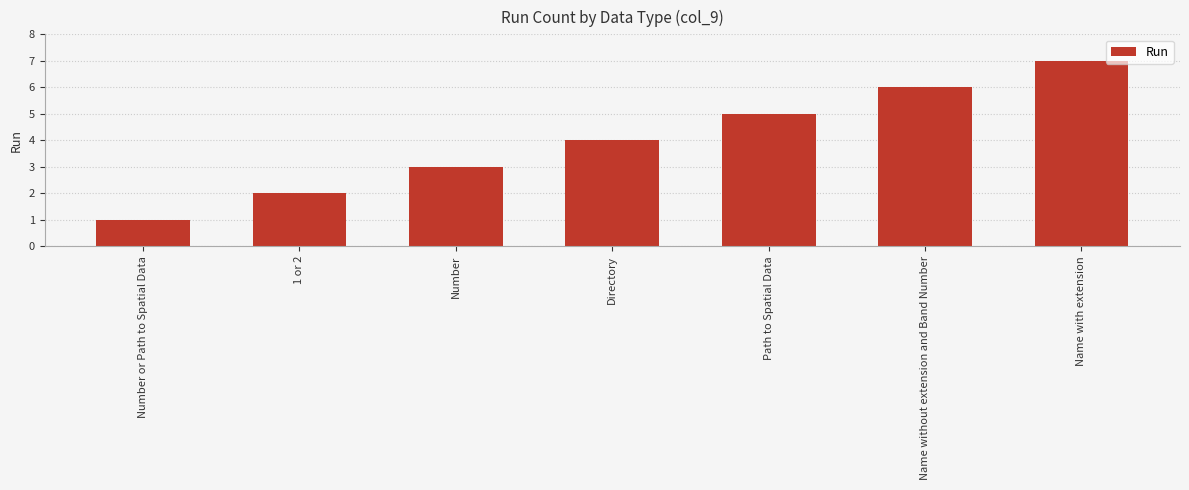

Reading right to left, what are all the values shown in this chart?

7	6	5	4	3	2	1